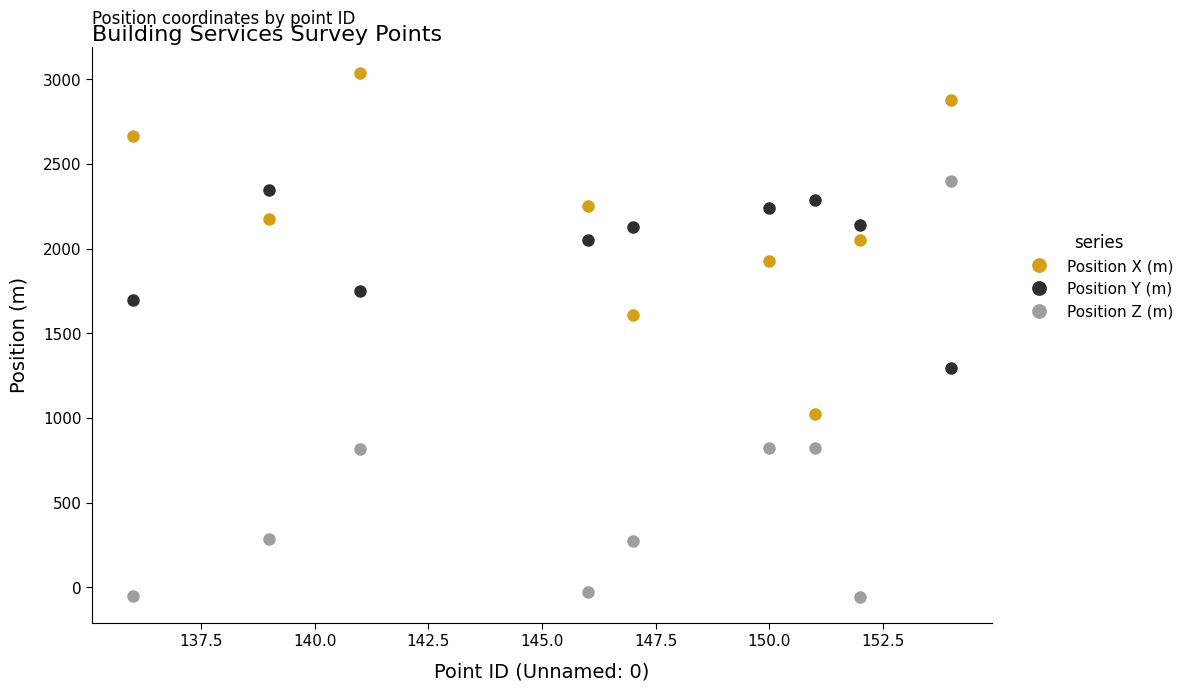

How many times do Position X (m) and Position Y (m) cross each other?

4